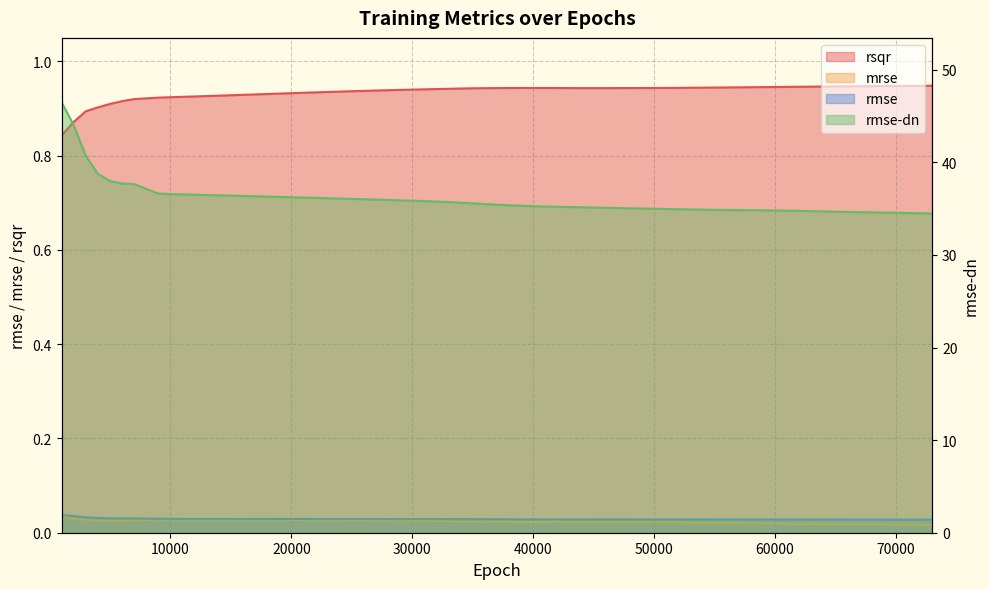

What are all the series names shown in the legend?

rsqr, mrse, rmse, rmse-dn